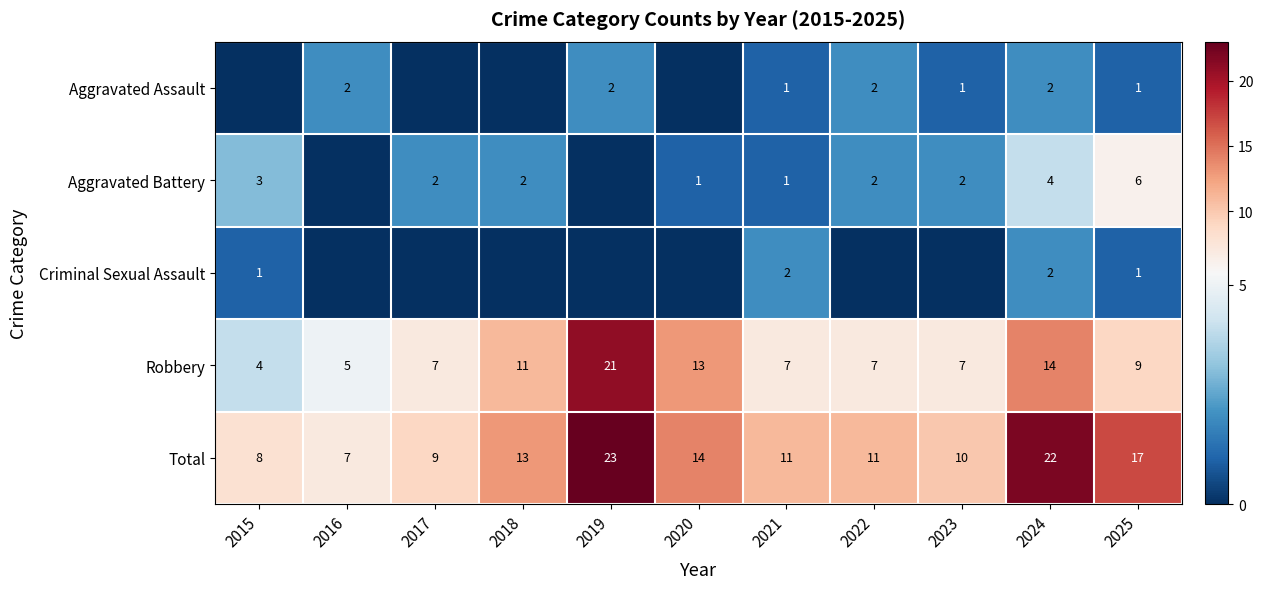

What is the difference between the Total values at 2021 and 2020?

3